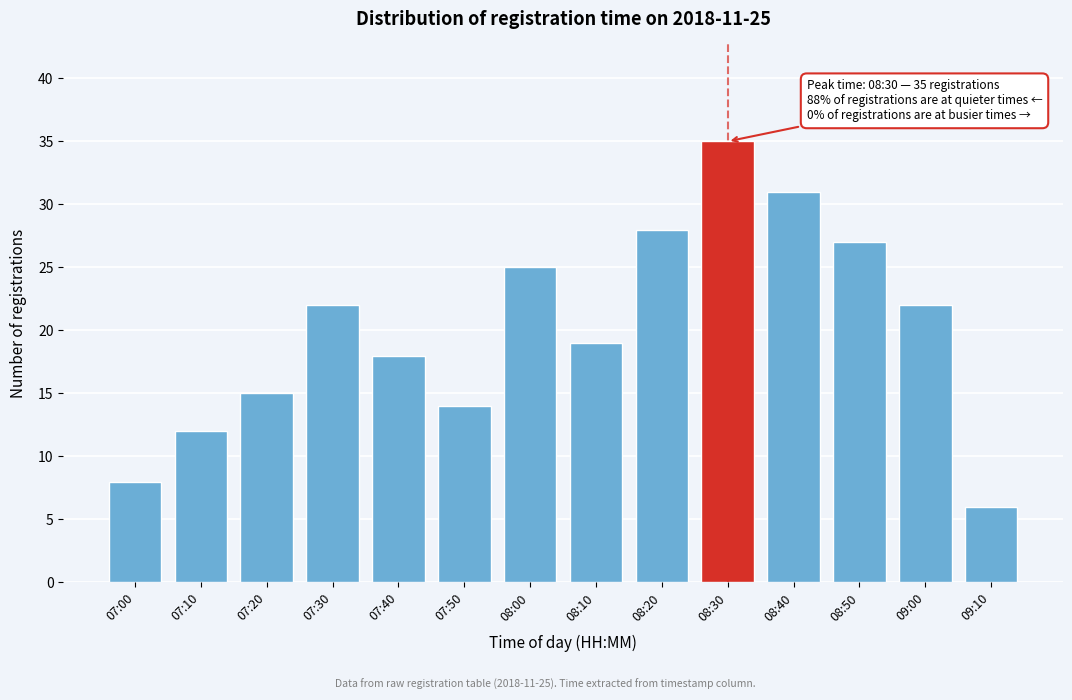

Reading right to left, transcribe all the data shown in this chart.

6	22	27	31	35	28	19	25	14	18	22	15	12	8